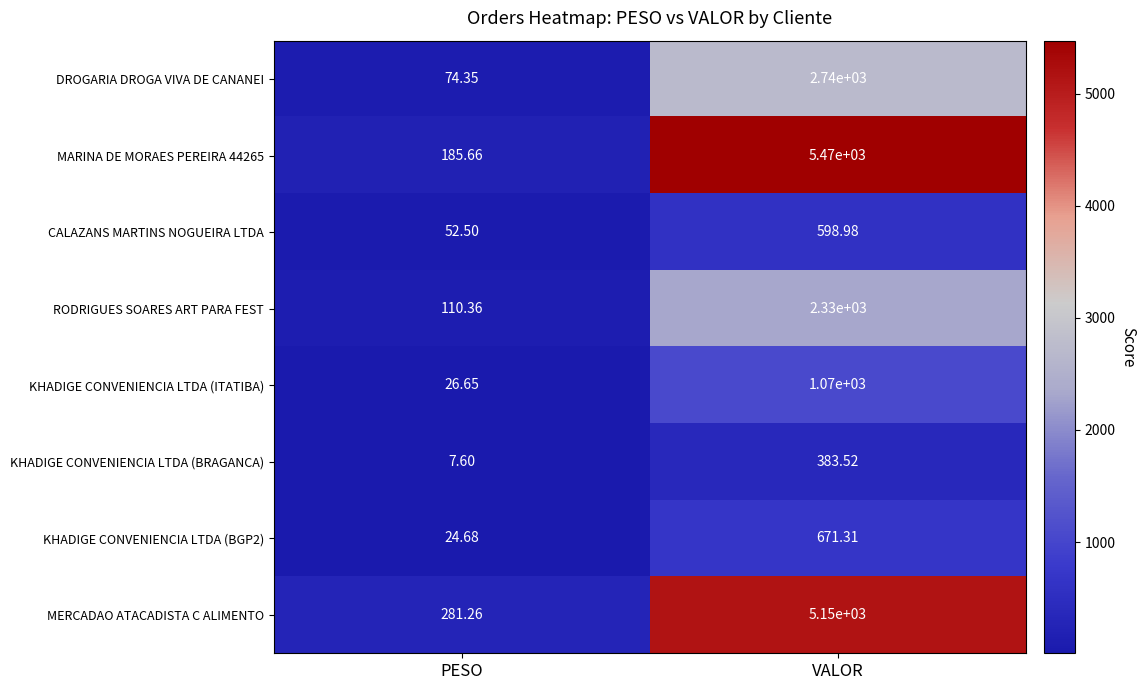

Rank the categories by KHADIGE CONVENIENCIA LTDA (ITATIBA) value from lowest to highest.

PESO, VALOR